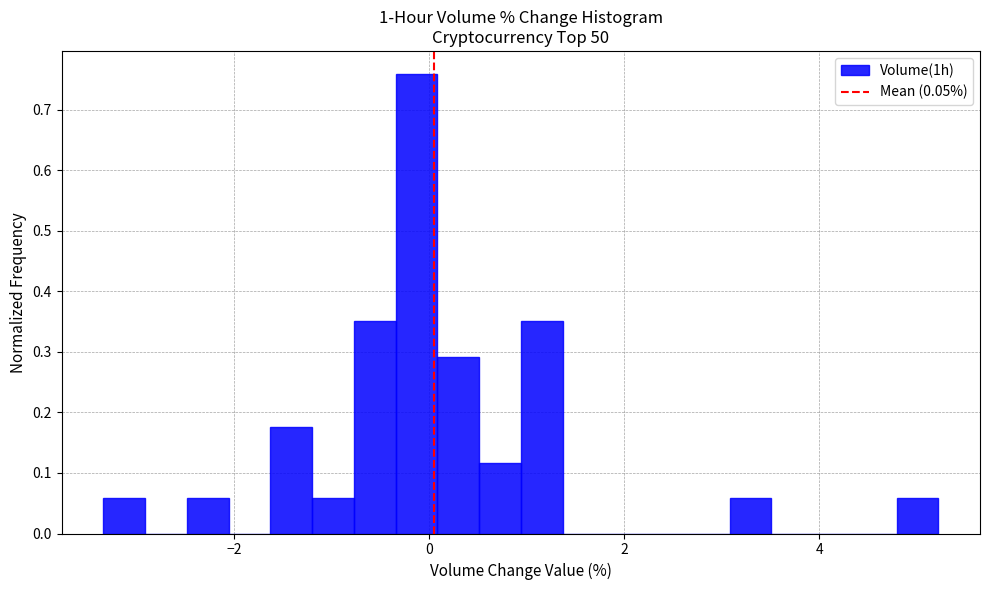

Around what value on the x-axis is the tallest bar? Give the approximate position of its centre, as read against the axis.

-0.2